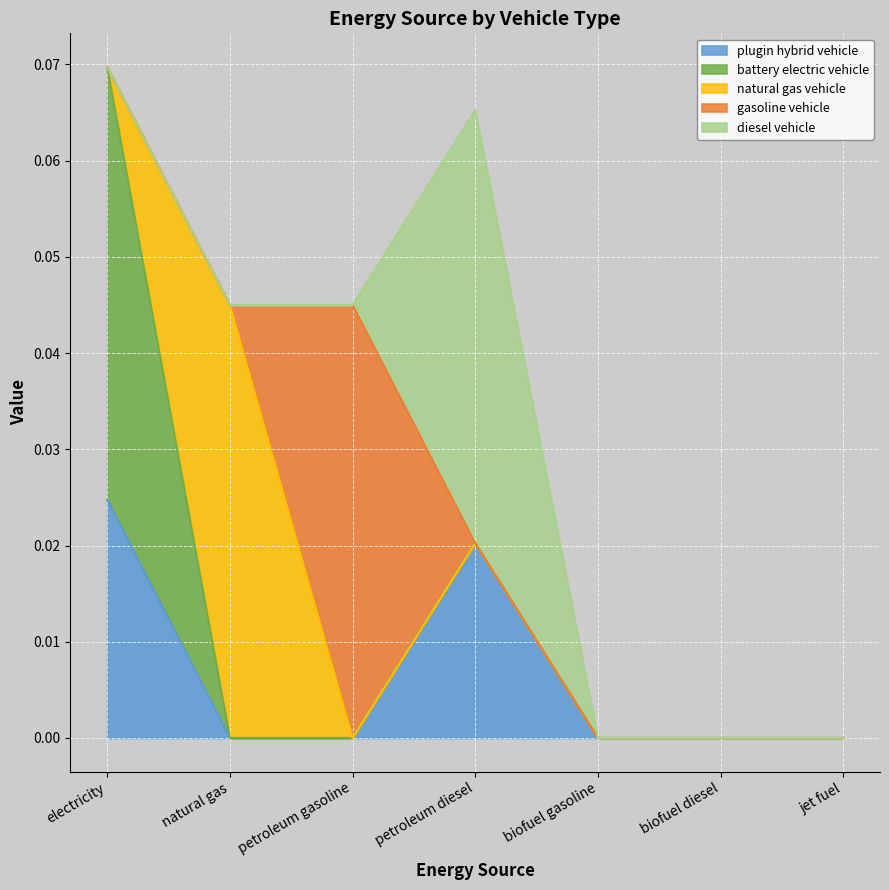

List the labels in order of diesel vehicle value, largest first.

petroleum diesel, electricity, natural gas, petroleum gasoline, biofuel gasoline, biofuel diesel, jet fuel